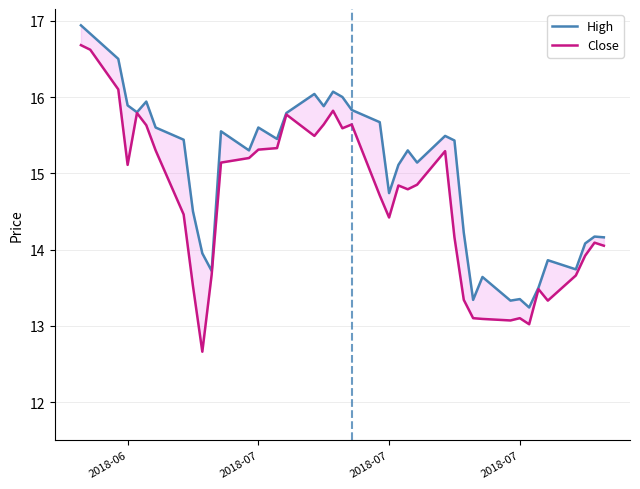

At how many categories does at least one series exceed 16?

5